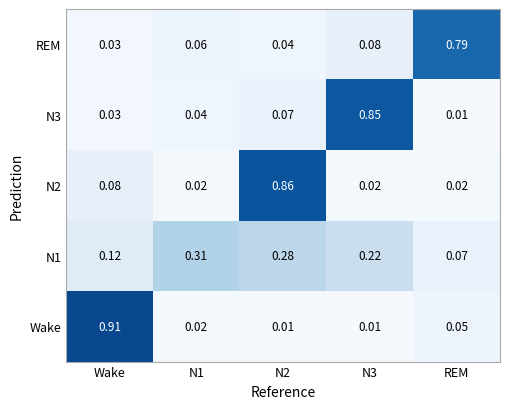

Rank the series by their maximum value, from highest to lowest.

Wake, N2, N3, REM, N1